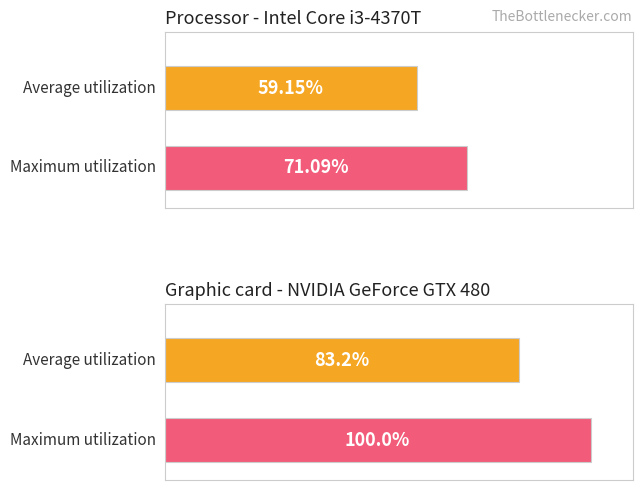

The value of Maximum utilization at C93 is 13117048. True or false?

False